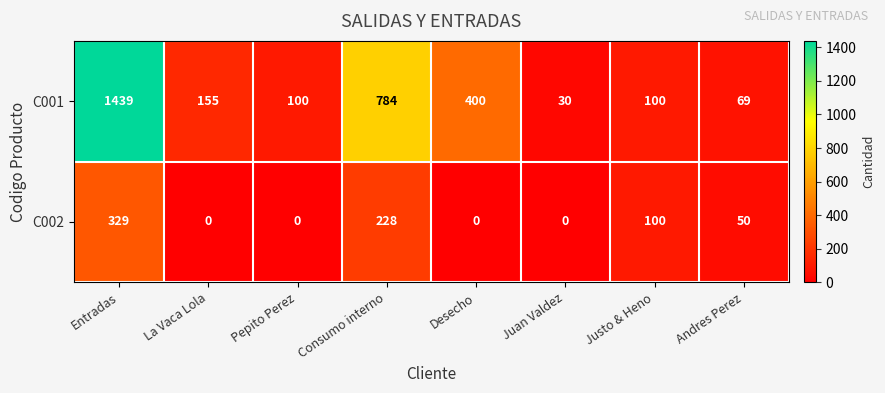

What is the maximum value shown in the chart?

1439